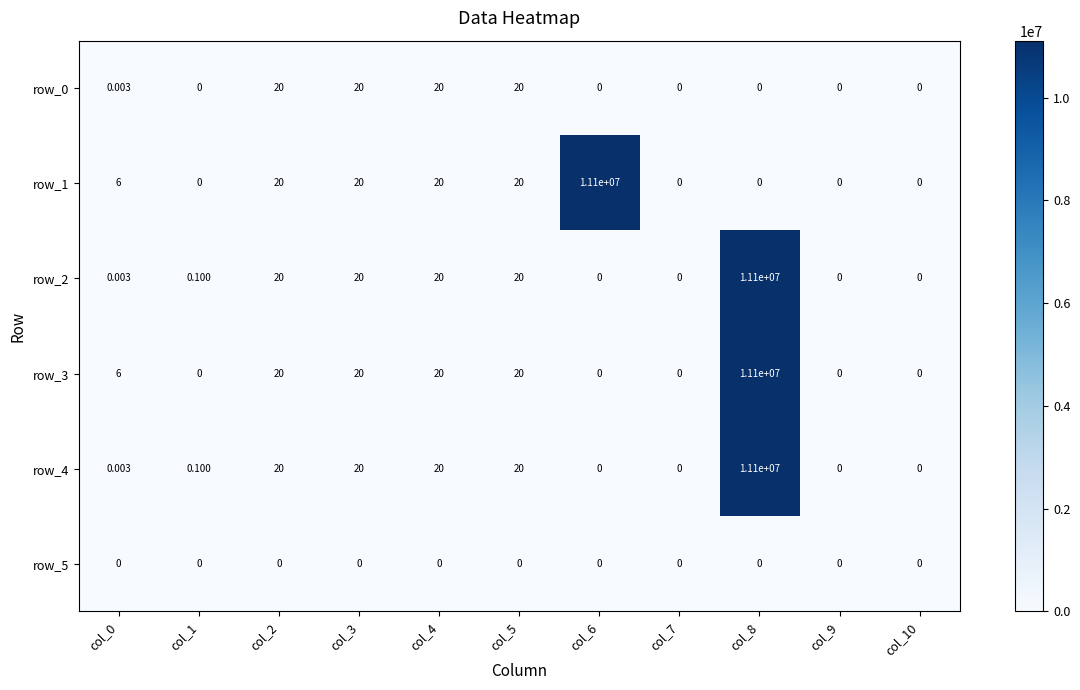

The row_2 series shows -6453470.9 at col_7. True or false?

False